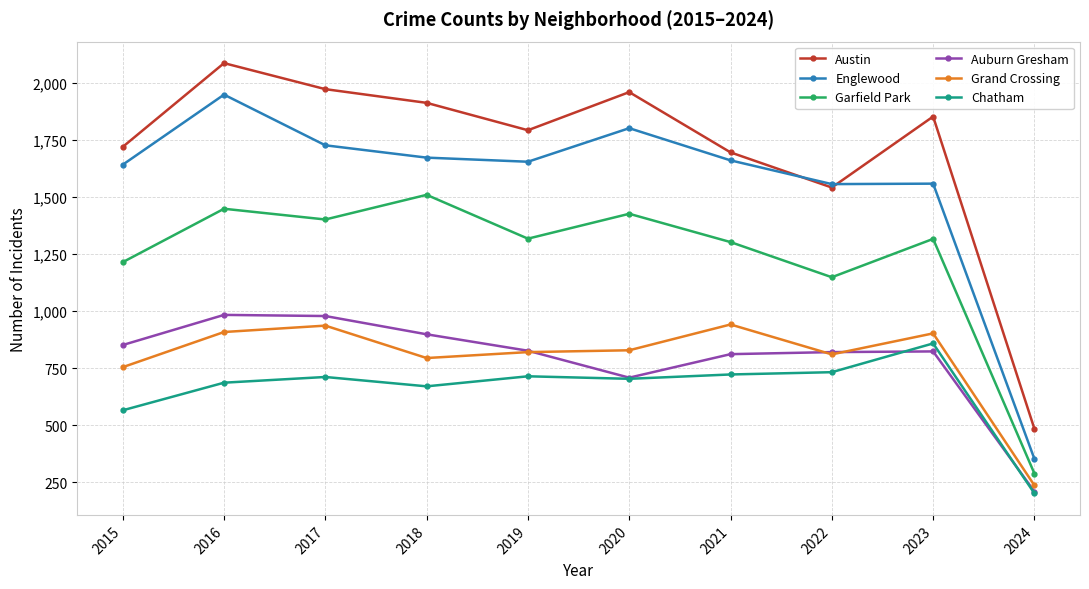

Which series has the largest range (max minus min)?

Austin